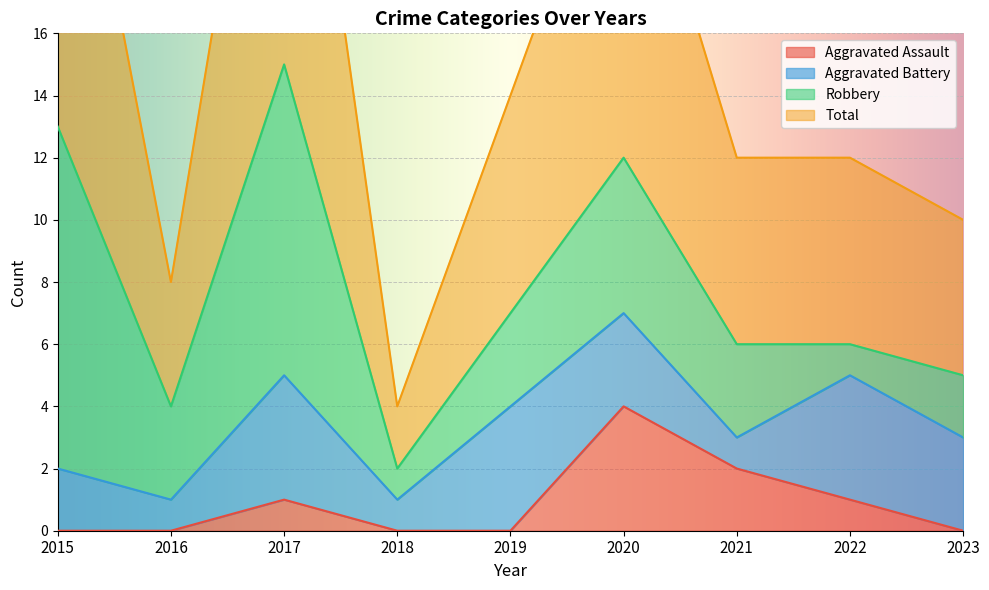

How many data points in Aggravated Assault are above 0?

4